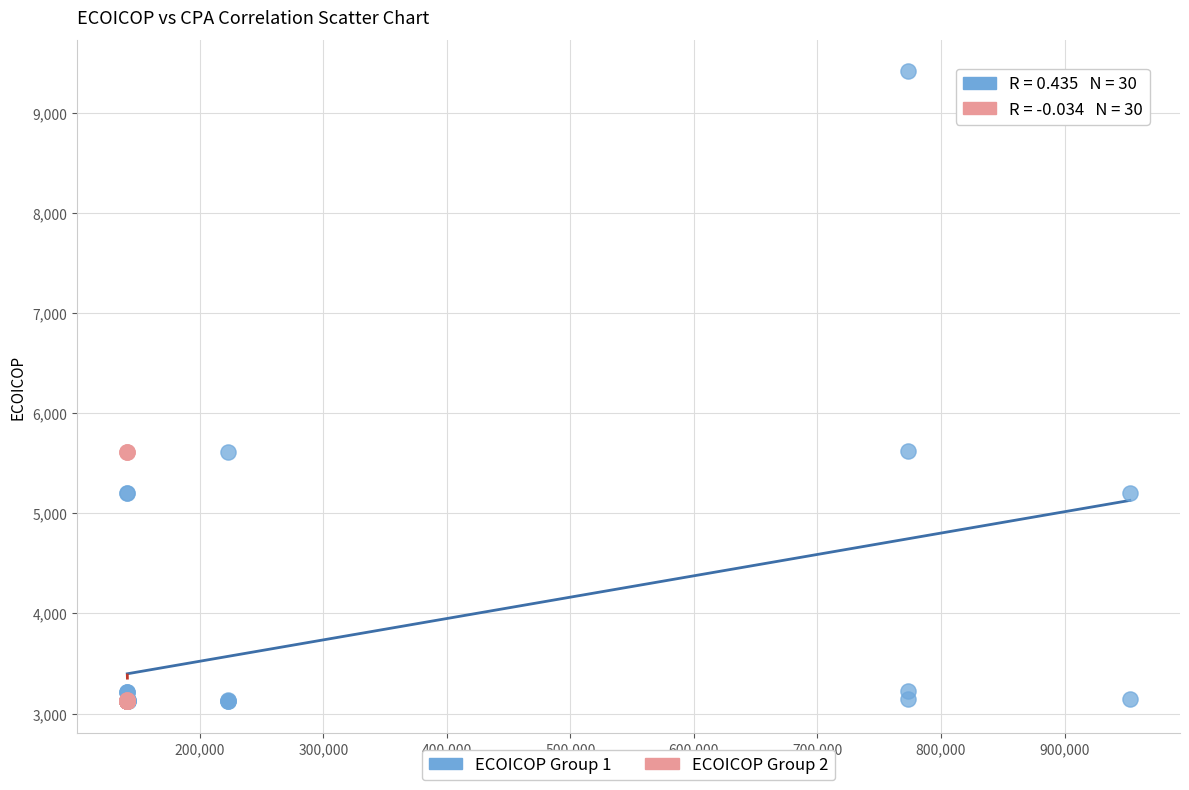

Which series contains the highest Y value?

ECOICOP Group 1